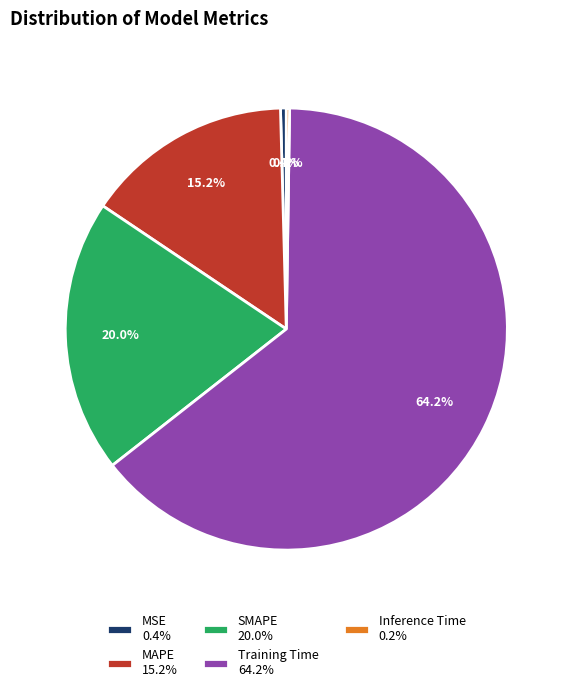

Is it true that MSE is 12% of the pie?

False